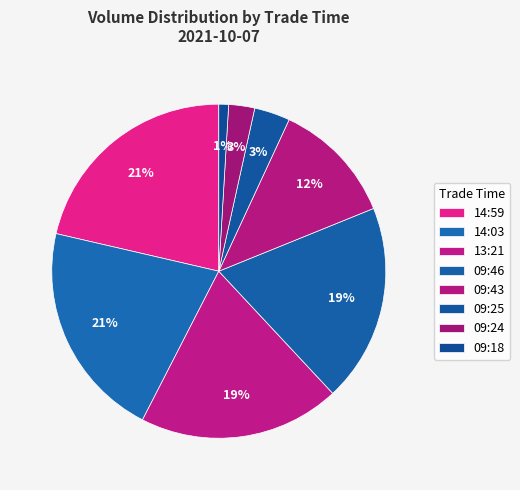

Combined, what portion of the pie is 09:25 and 09:18?

4.4%